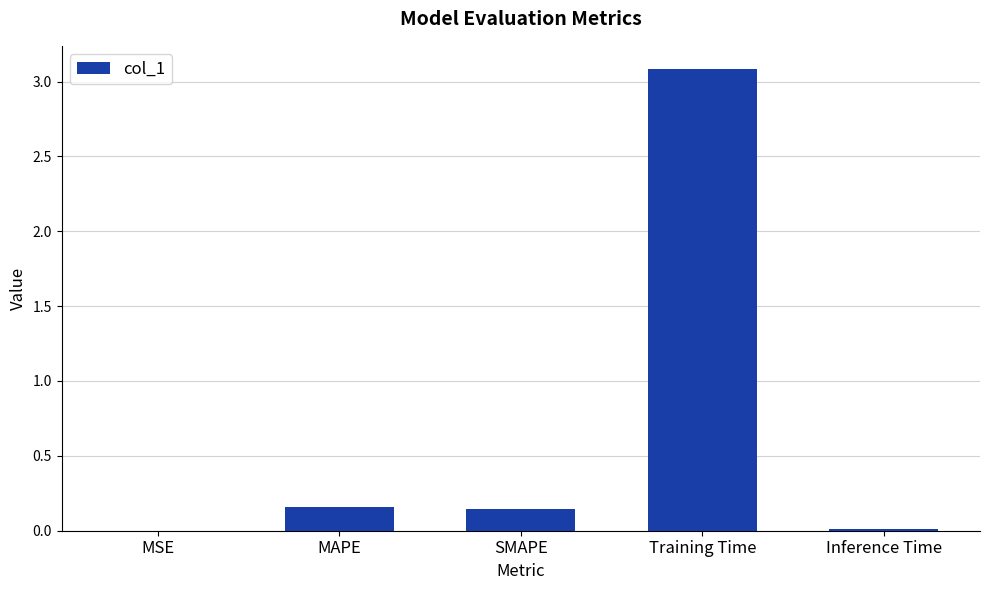

Are the bars grouped side by side (vs. stacked)?

No